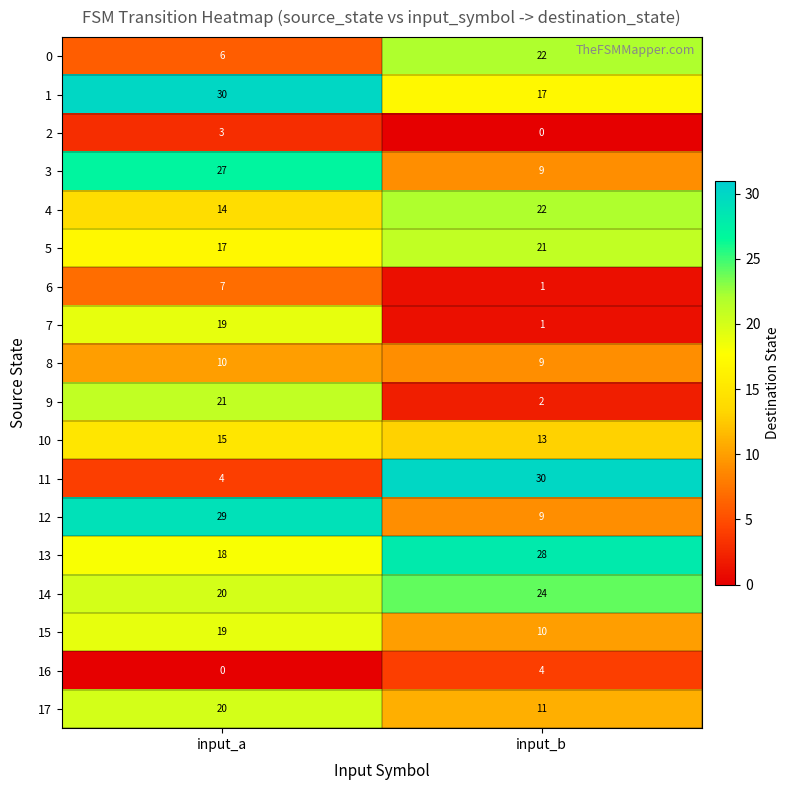

Which series has the widest spread of values?

11